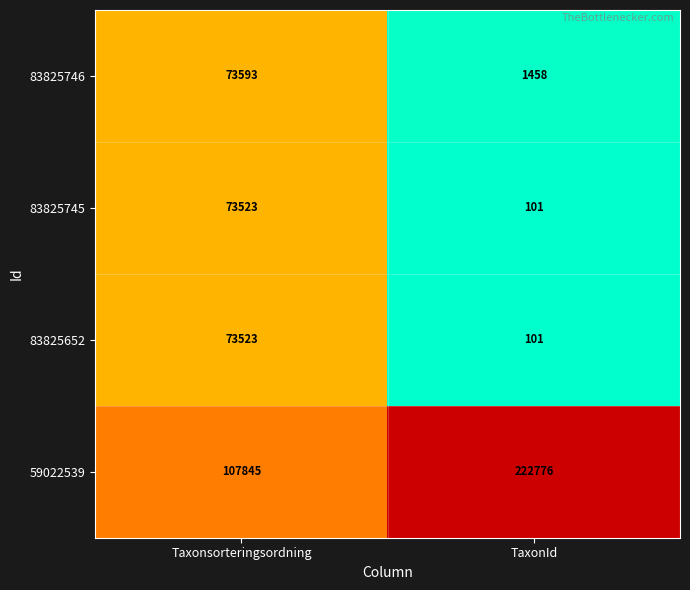

Read the 83825746 value at Taxonsorteringsordning, to the nearest 10.

73590